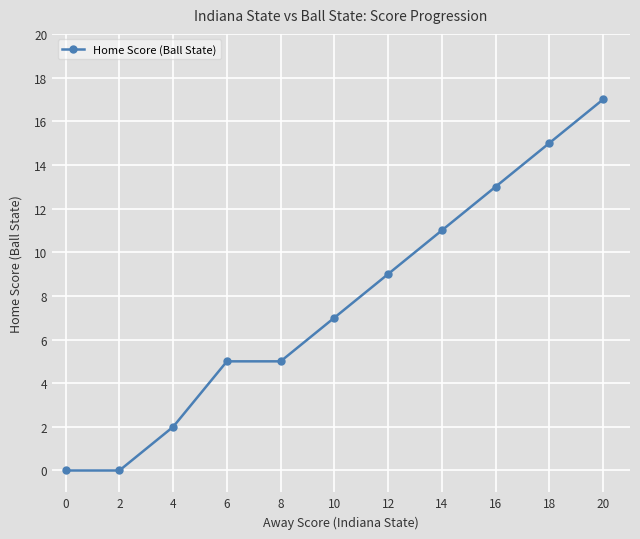

Between 4 and 20, which is larger?

20